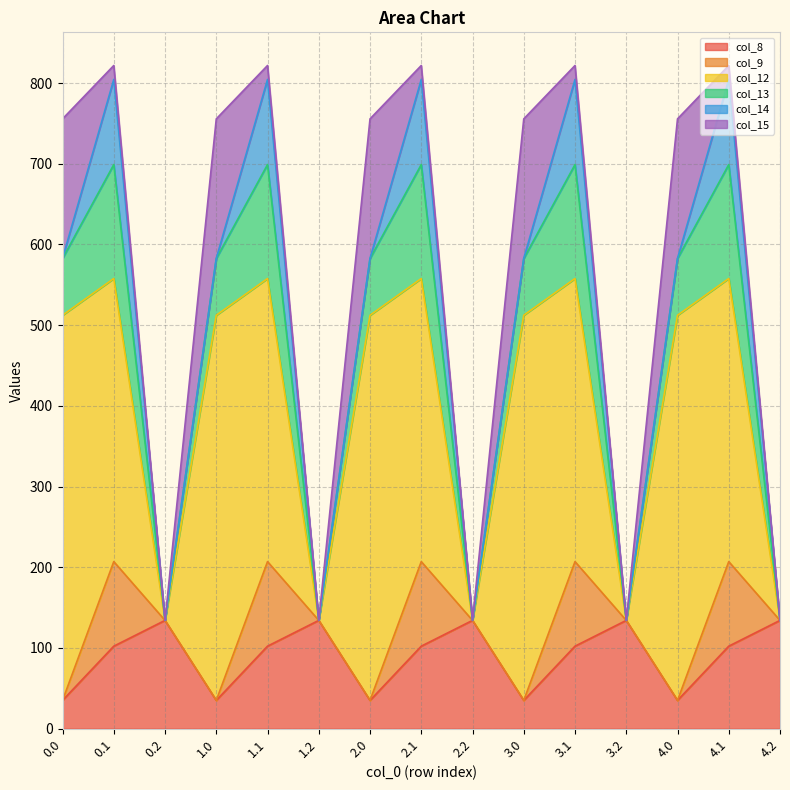

At how many categories does at least one series exceed 406?

5